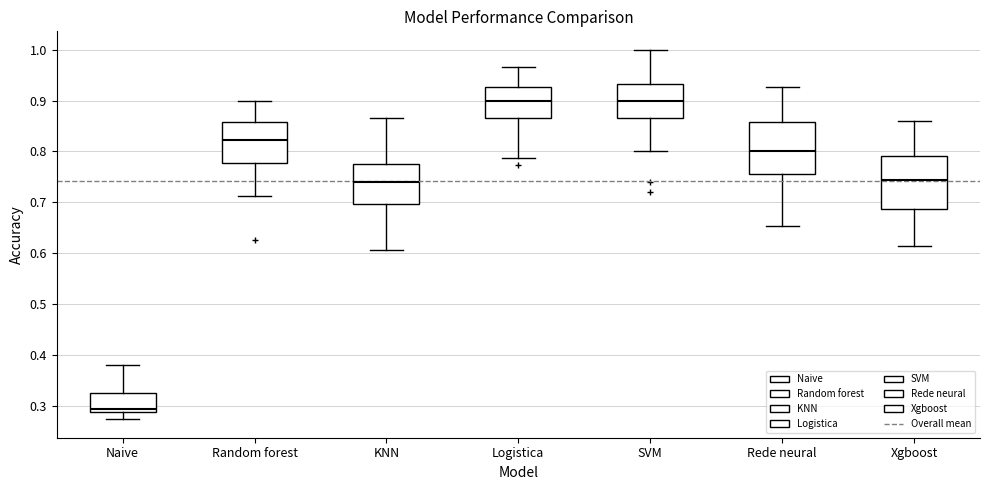

Reading left to right, read every box against the y-axis: the position of its median line, the range the box covers, and the ends of its whiskers. The values are not printed on the chart, so give them approximately, as read against the axis.

Naive: median 0.29 (just above the box's lower edge), box 0.29 to 0.33, whiskers 0.27 to 0.38
Random forest: median 0.82, box 0.78 to 0.86, whiskers 0.71 to 0.90
KNN: median 0.74, box 0.70 to 0.78, whiskers 0.61 to 0.87
Logistica: median 0.90, box 0.87 to 0.93, whiskers 0.79 to 0.97
SVM: median 0.90, box 0.87 to 0.93, whiskers 0.80 to 1.00
Rede neural: median 0.80, box 0.76 to 0.86, whiskers 0.65 to 0.93
Xgboost: median 0.74, box 0.69 to 0.79, whiskers 0.61 to 0.86